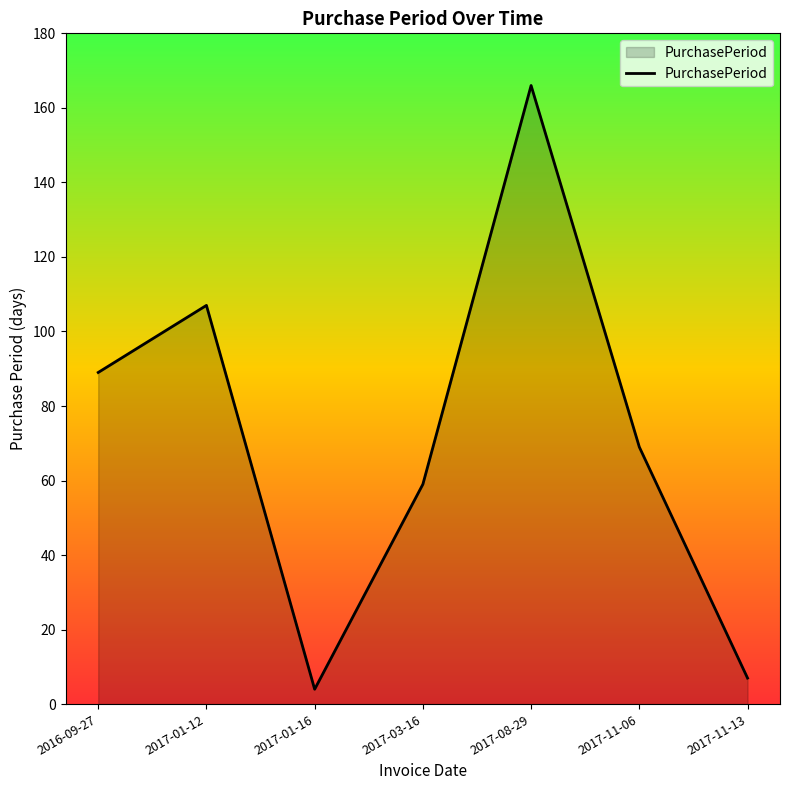

True or false: the data has more than 0 interior local peaks.

True